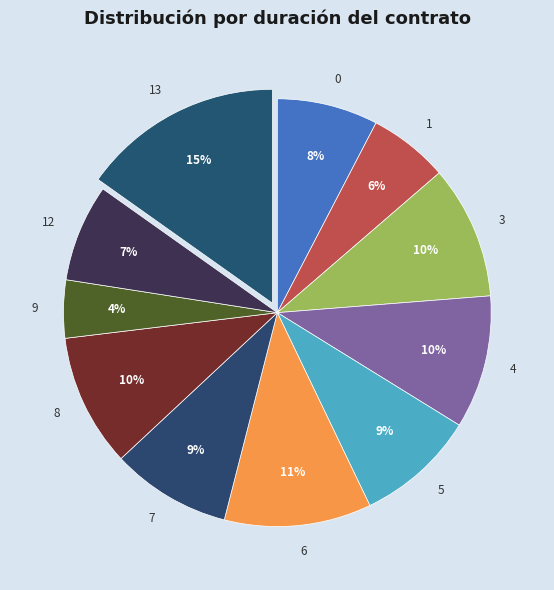

Approximately how many times larger is the value at 4 compared to 7?

1.1